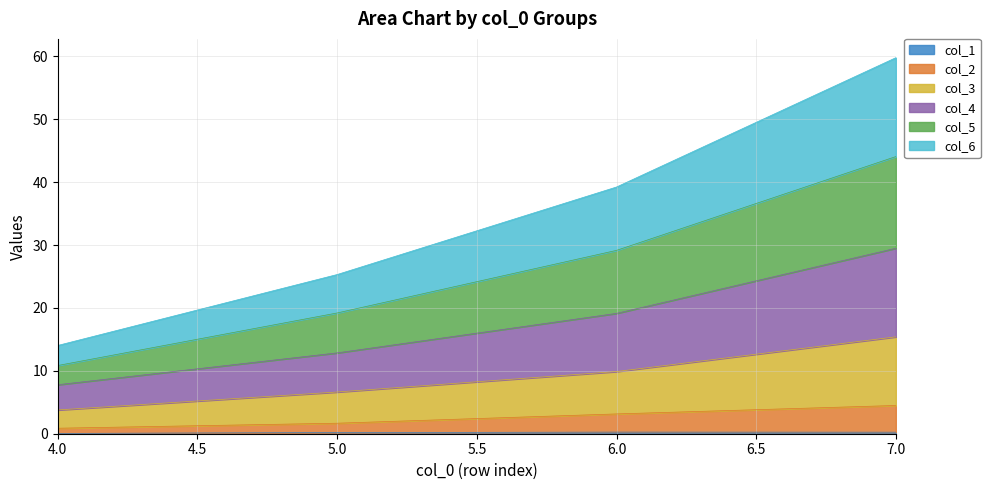

What are all the series names shown in the legend?

col_1, col_2, col_3, col_4, col_5, col_6